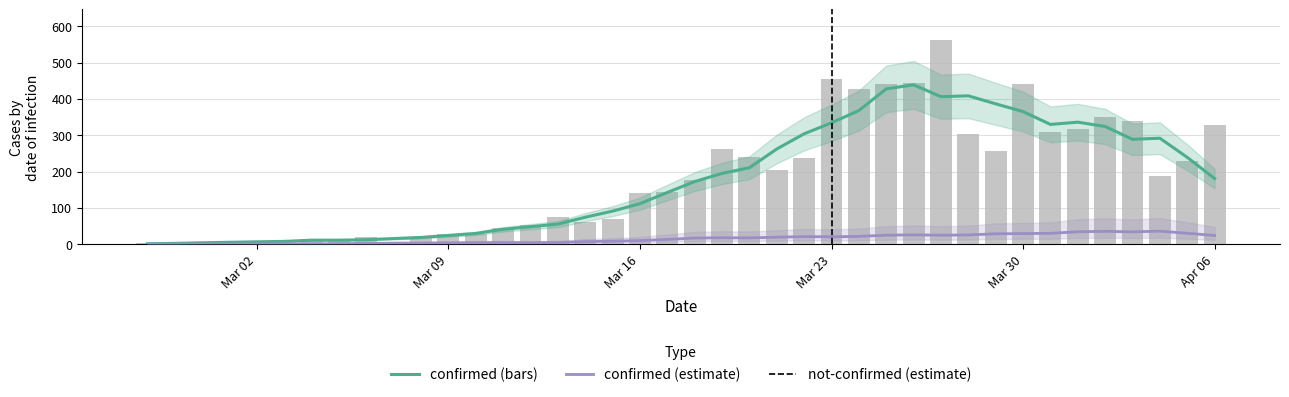

What are all the series names shown in the legend?

confirmed (estimate), not-confirmed (estimate), confirmed (bars)